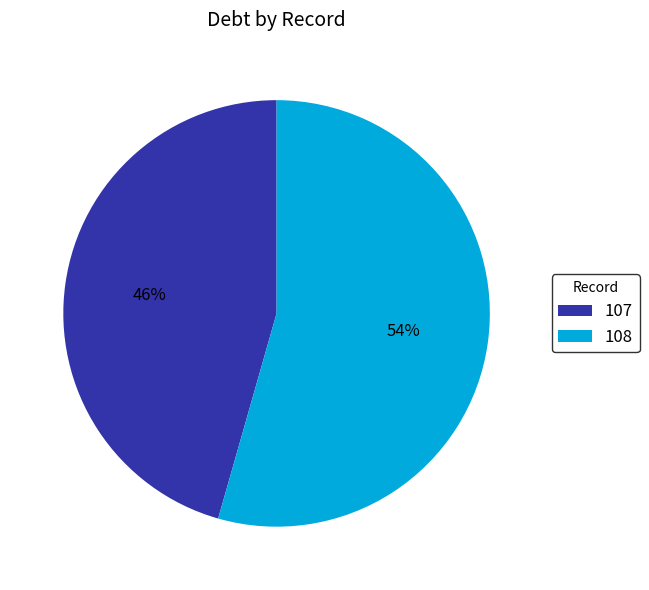

Is there any slice that represents more than half of the pie?

Yes